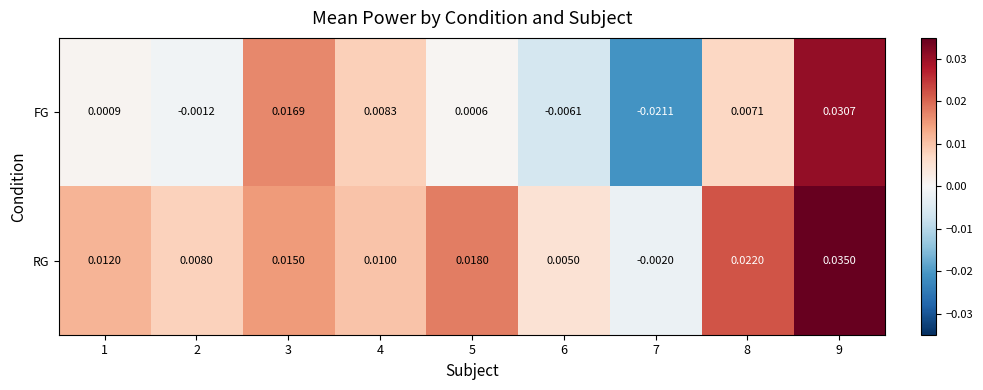

How many data points in RG are above 0?

8